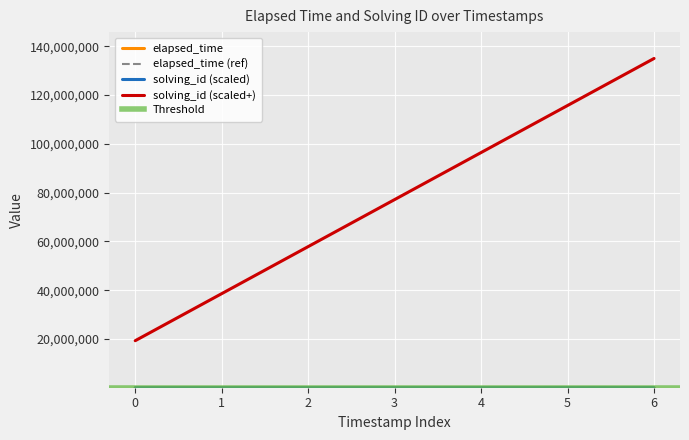

The value of solving_id (scaled+) at 6 is 135000000.0. True or false?

True